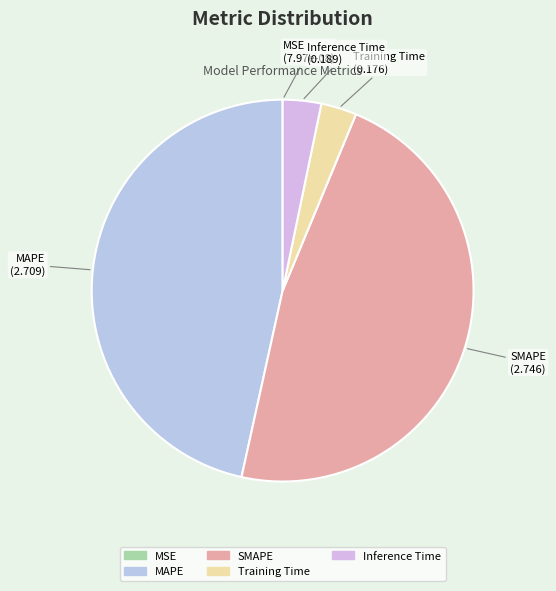

Is it true that Training Time is 3% of the pie?

True